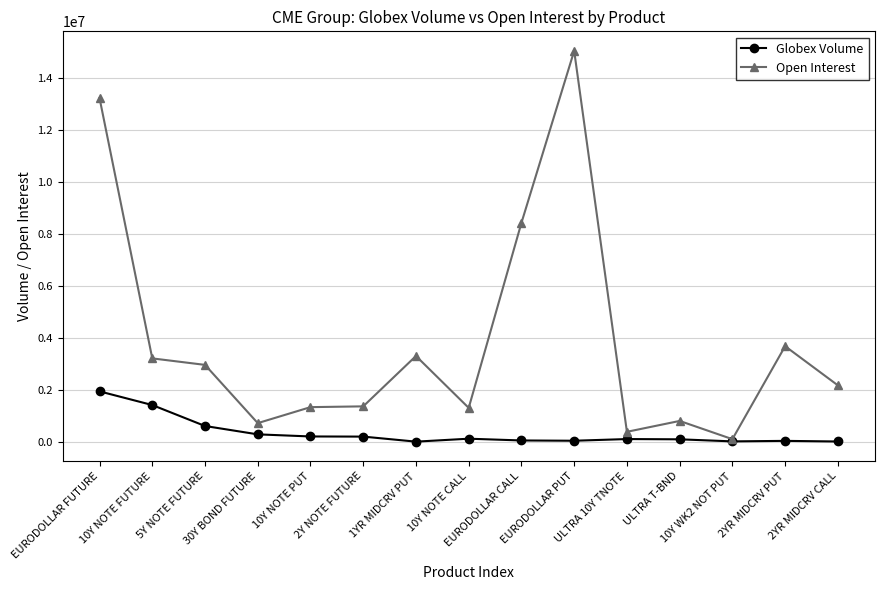

What is the label of the 13th point from the right?

5Y NOTE FUTURE